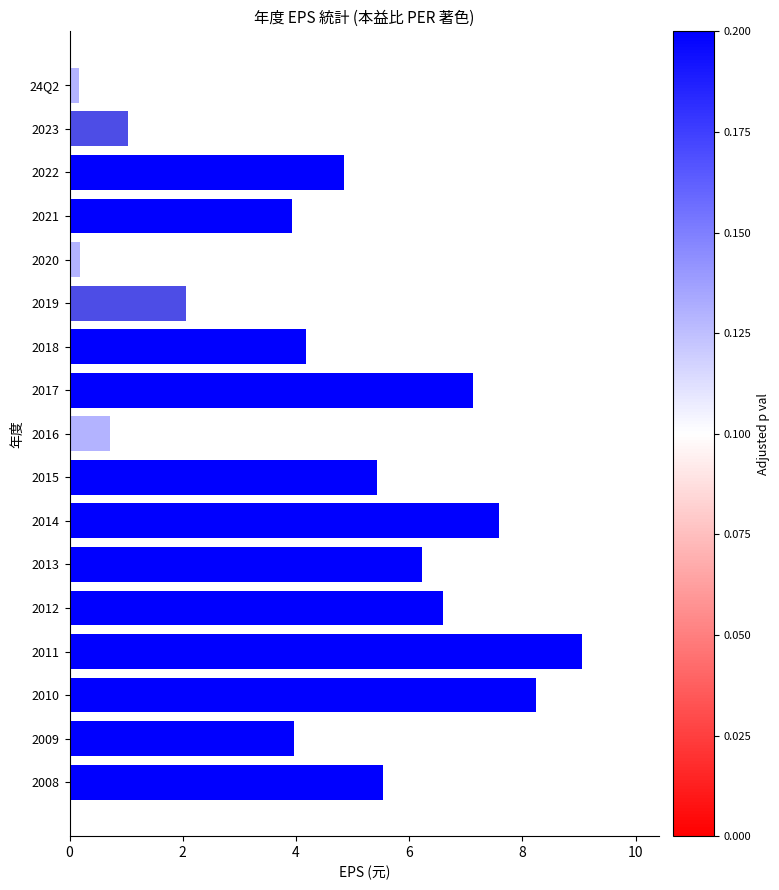

How many distinct data groups are displayed?

1